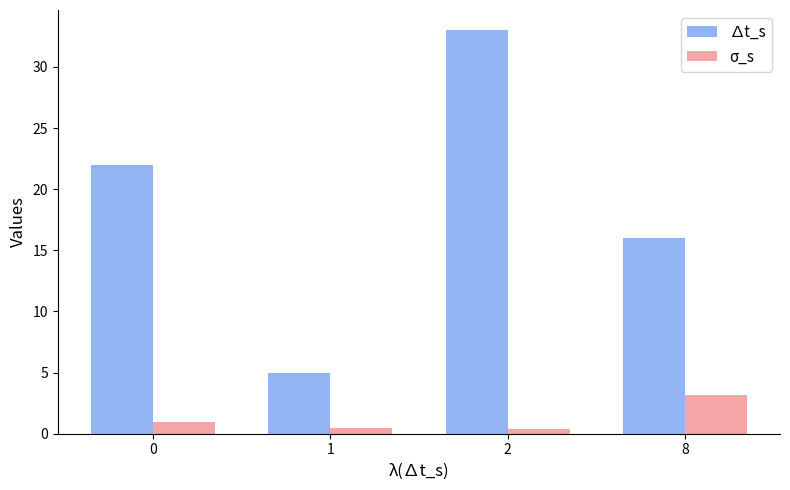

What is the difference between the maximum and minimum values in the ∆t_s series?

28.0